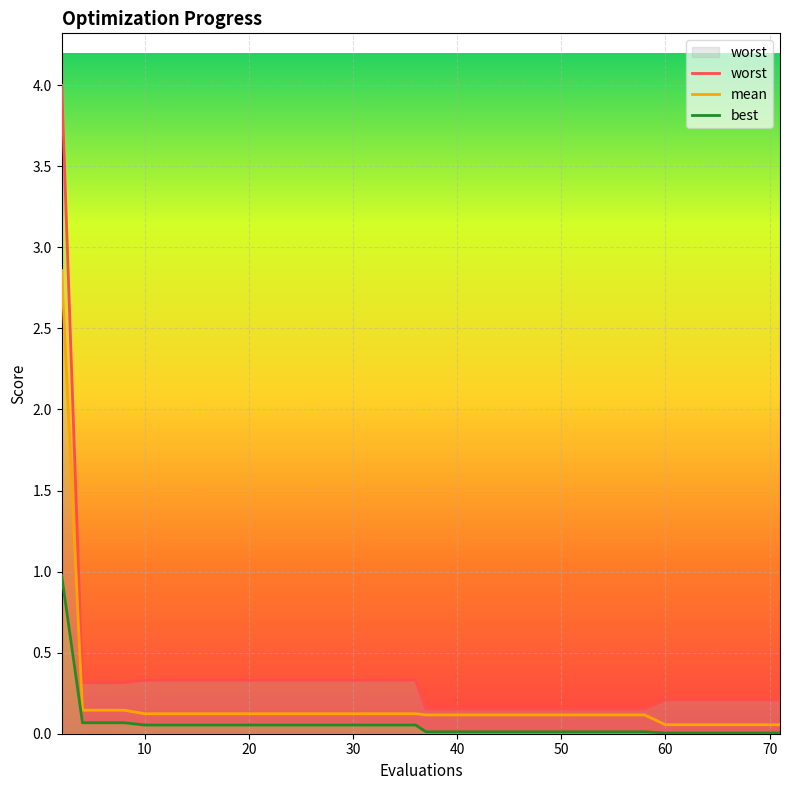

Is this an area chart (filled region under the line)?

No